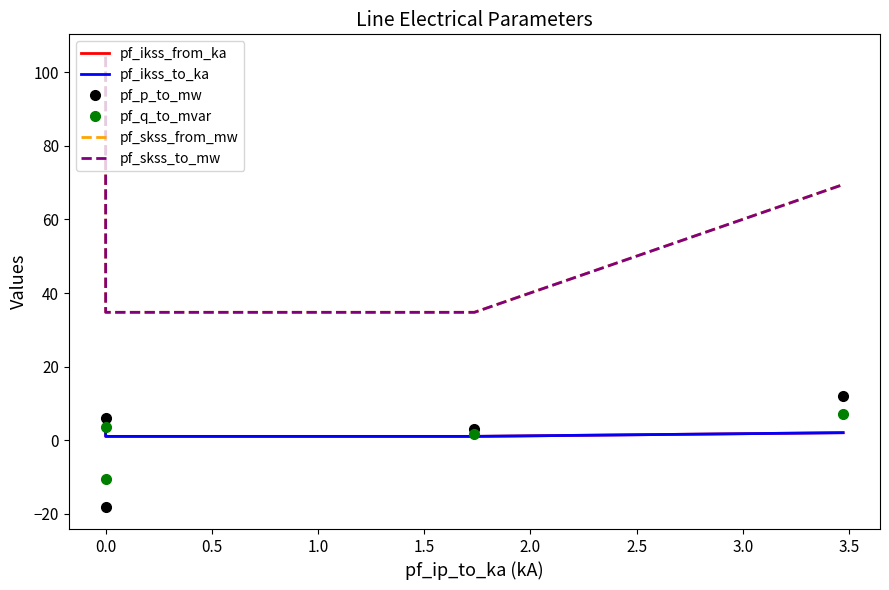

What are all the series names shown in the legend?

pf_ikss_from_ka, pf_ikss_to_ka, pf_p_to_mw, pf_q_to_mvar, pf_skss_from_mw, pf_skss_to_mw